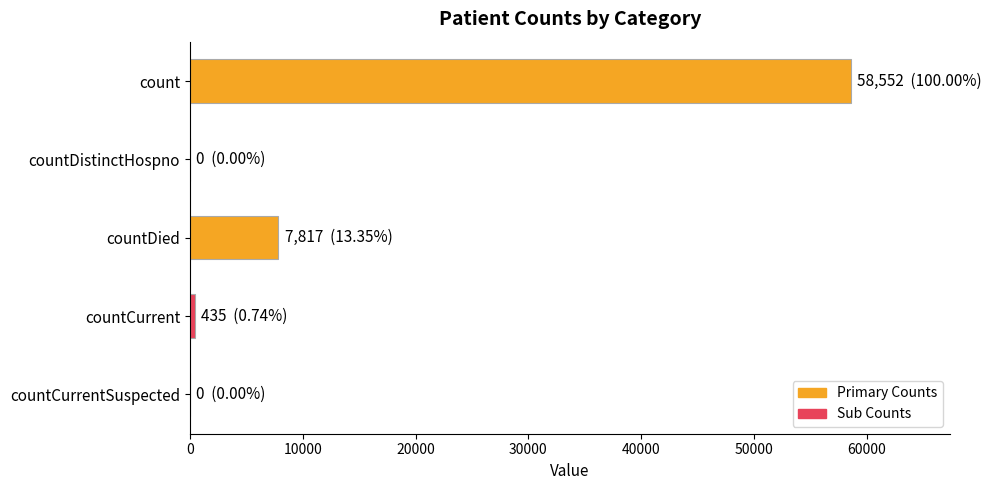

What is the greatest value displayed?

58552